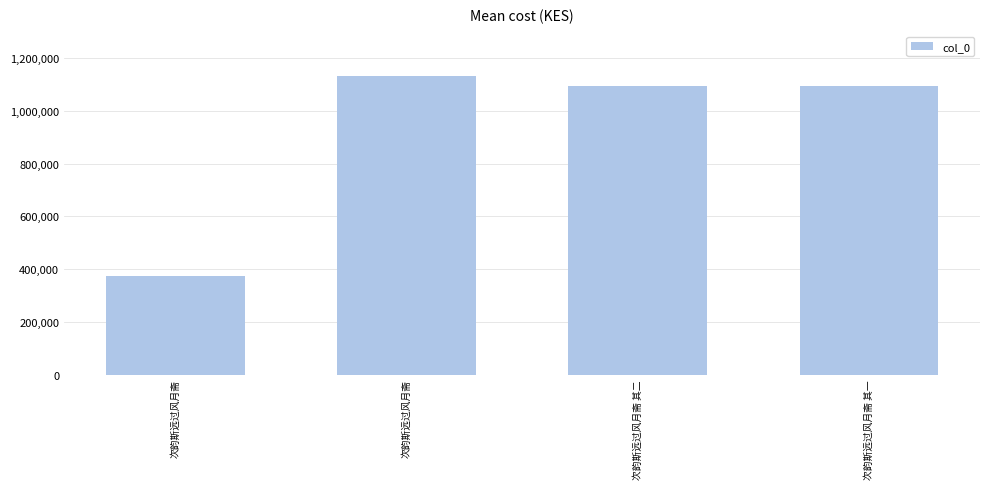

Where is the data nearest to the value 751210?

次韵斯远过风月斋 其一